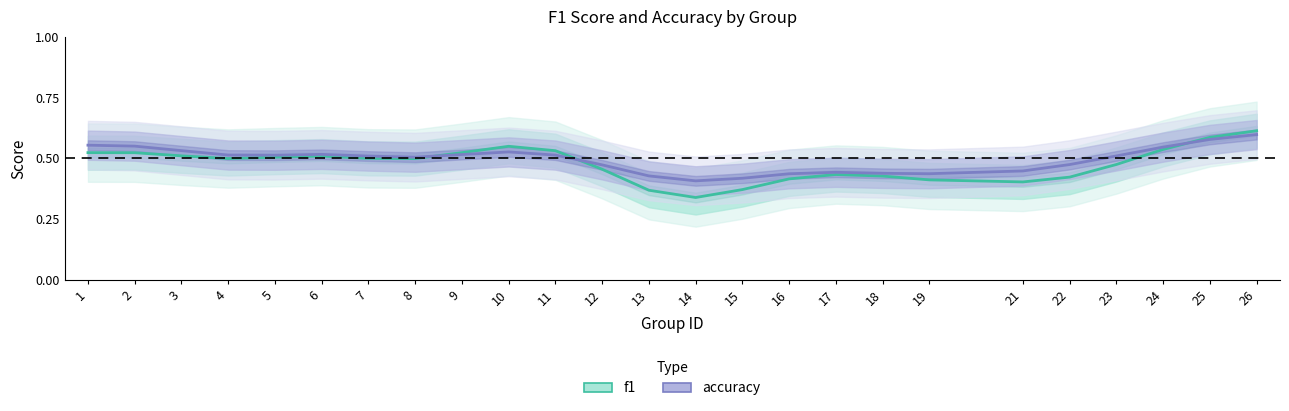

Is it true that f1 equals 0.2 at 16?

False